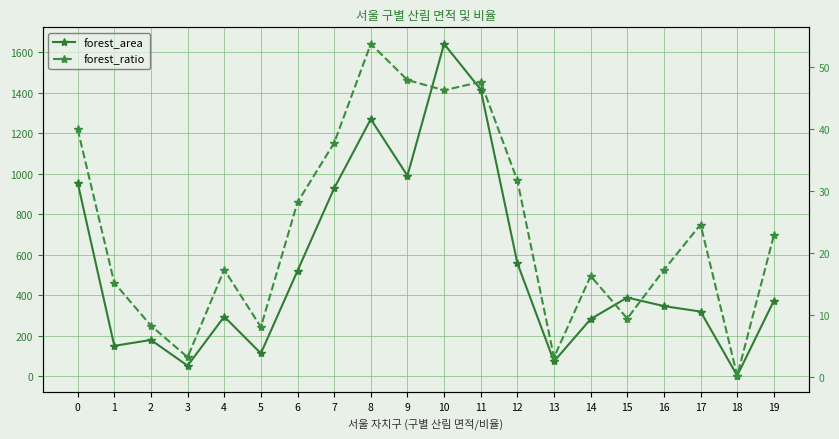

List the series in order of their peak value, lowest first.

forest_ratio, forest_area